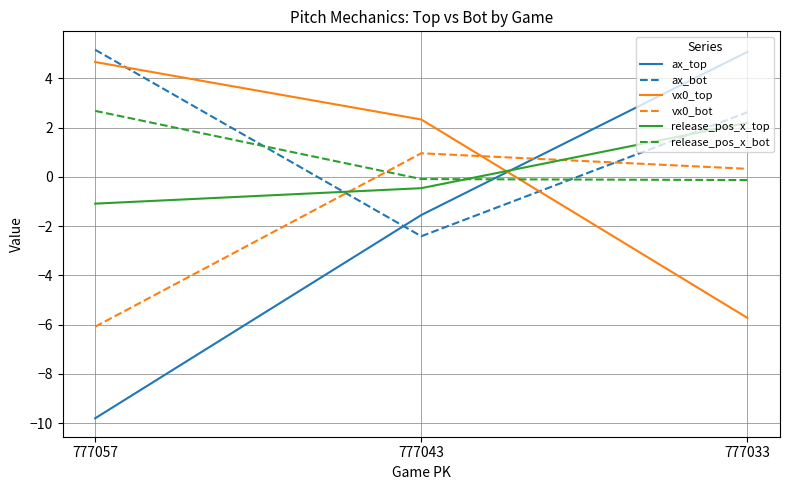

Is it true that vx0_top equals 2.8 at 777057?

False